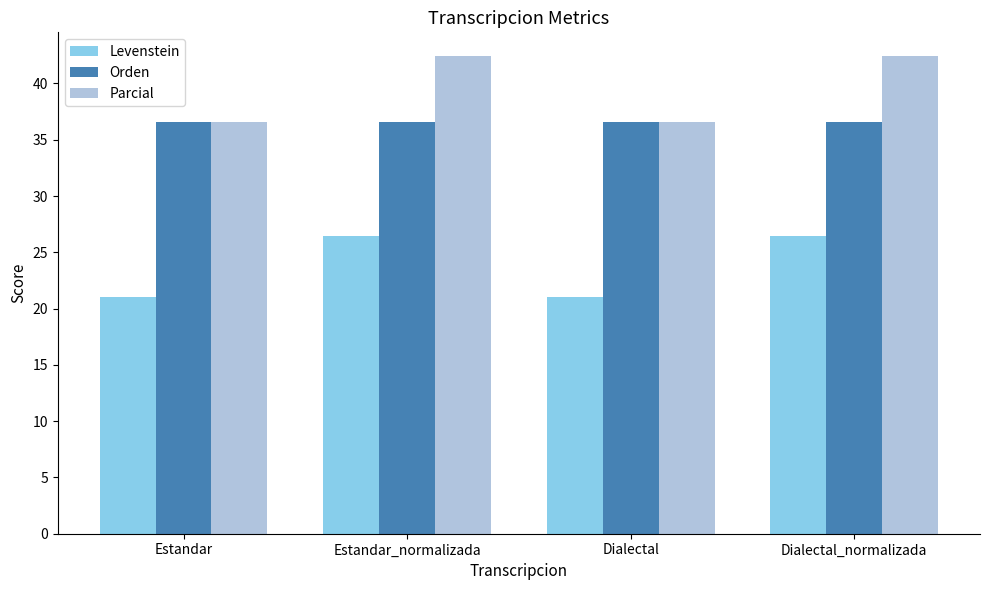

Which series has the largest range (max minus min)?

Parcial